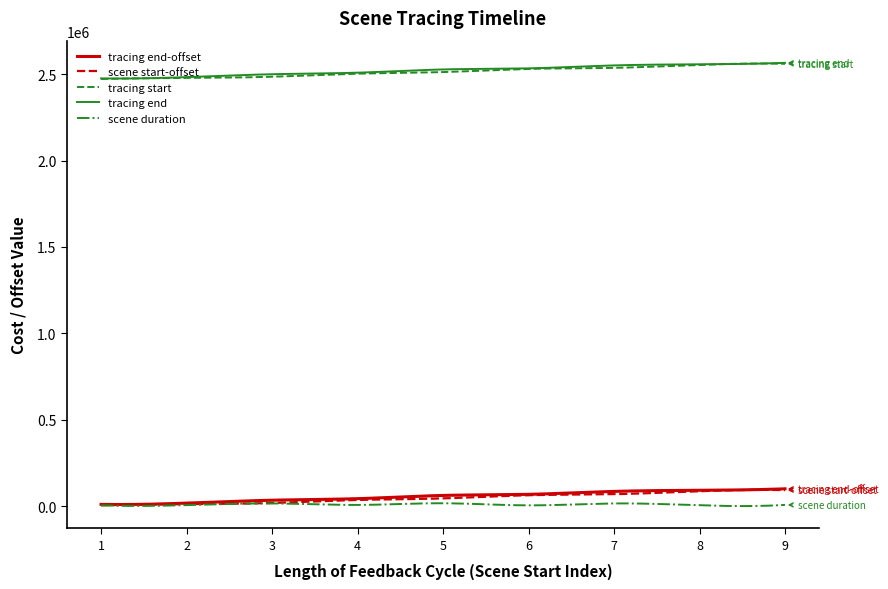

What is the greatest value displayed?

2565598.0